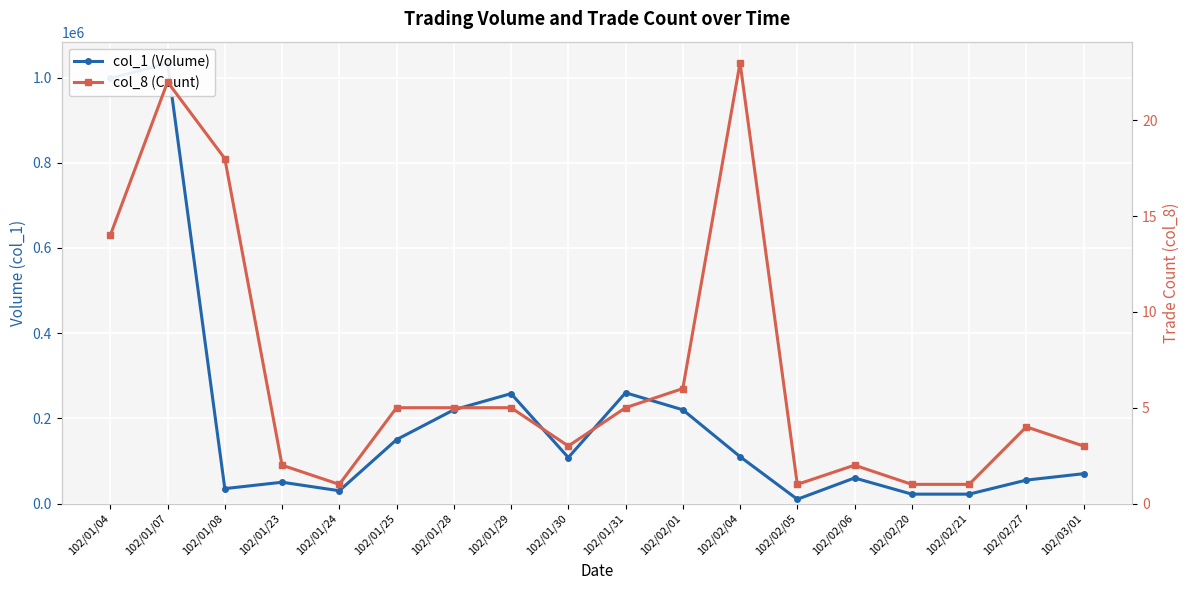

Which series has the largest range (max minus min)?

col_1 (Volume)